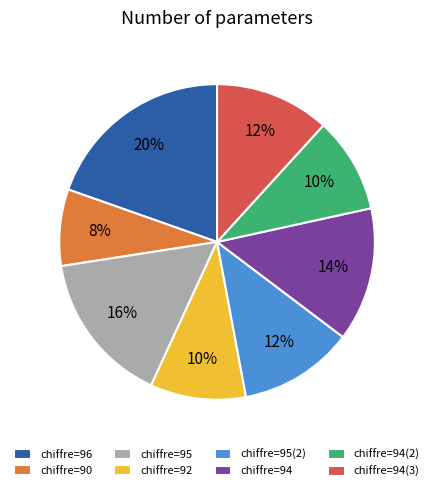

True or false: chiffre=95 accounts for 5% of the total.

False